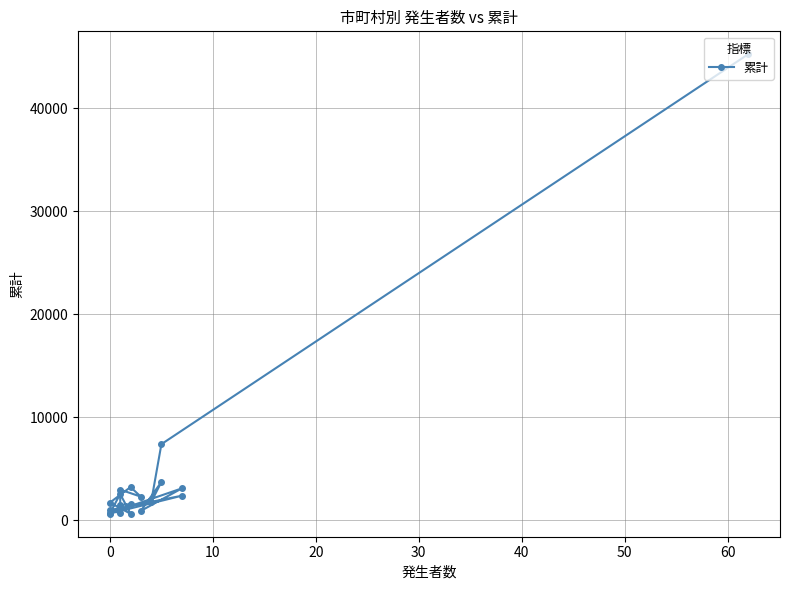

How many points are higher than both their immediate neighbors (excluding endpoints)?

6